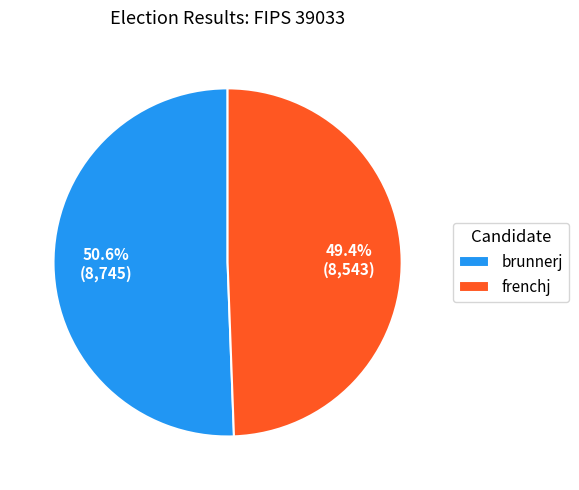

Is the sum of brunnerj and frenchj greater than half?

Yes